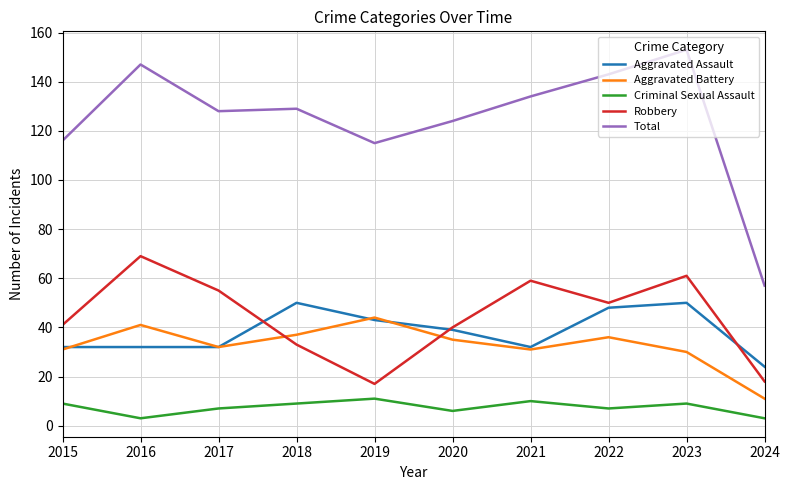

True or false: Criminal Sexual Assault and Aggravated Battery cross at least once.

False